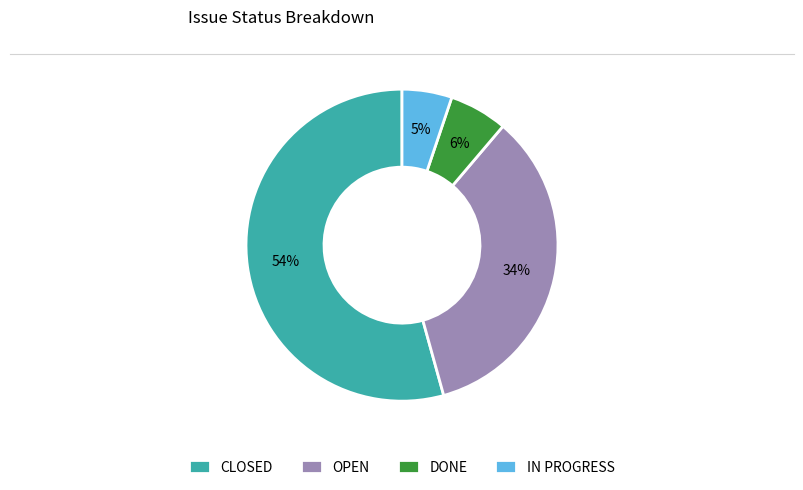

Which category accounts for the majority?

CLOSED